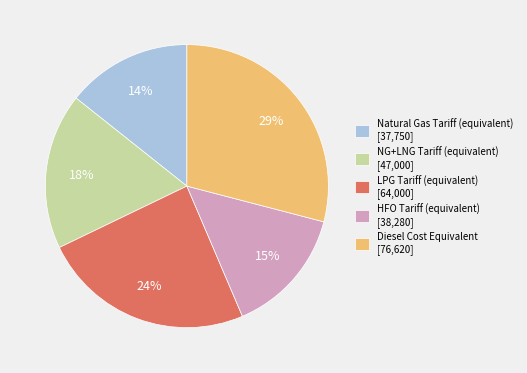

True or false: Diesel Cost Equivalent [76,620] accounts for 18% of the total.

False